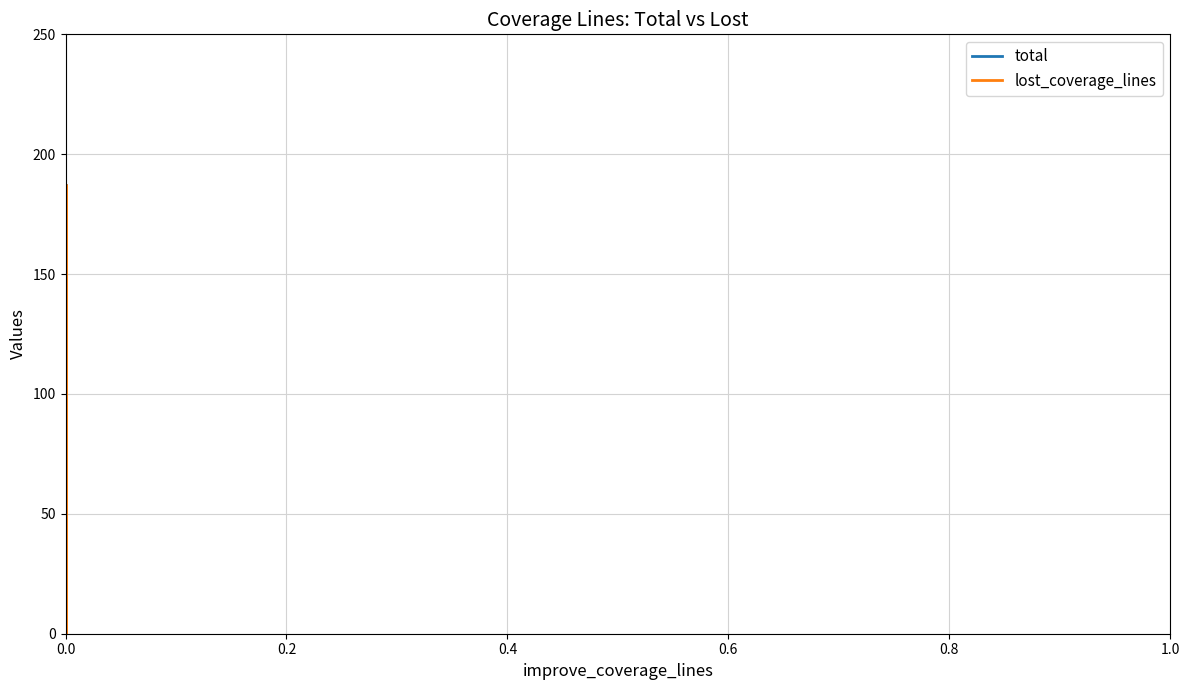

Rank the series by their maximum value, from lowest to highest.

total, lost_coverage_lines